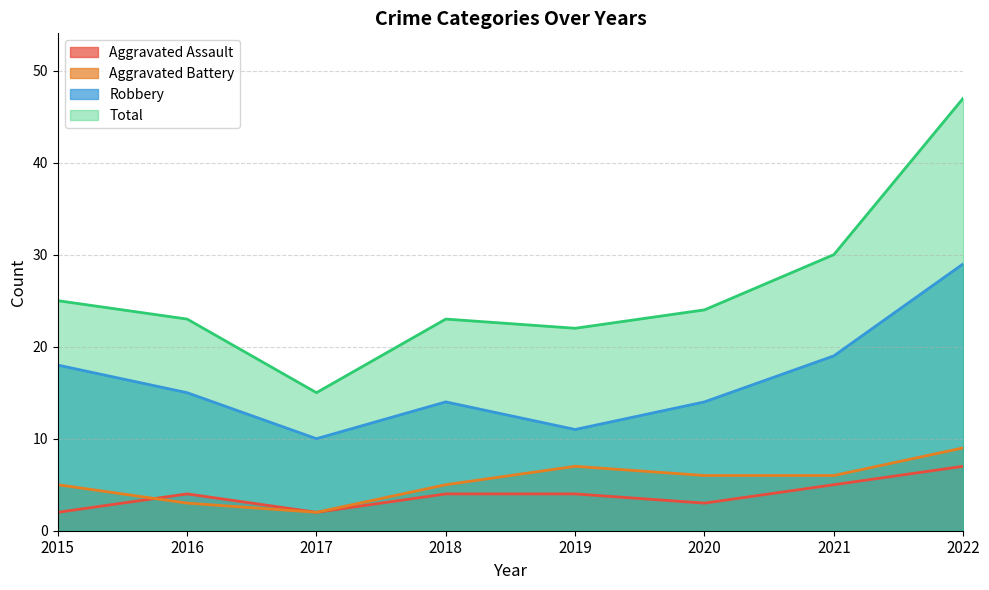

Which series has the largest total across all categories?

Total